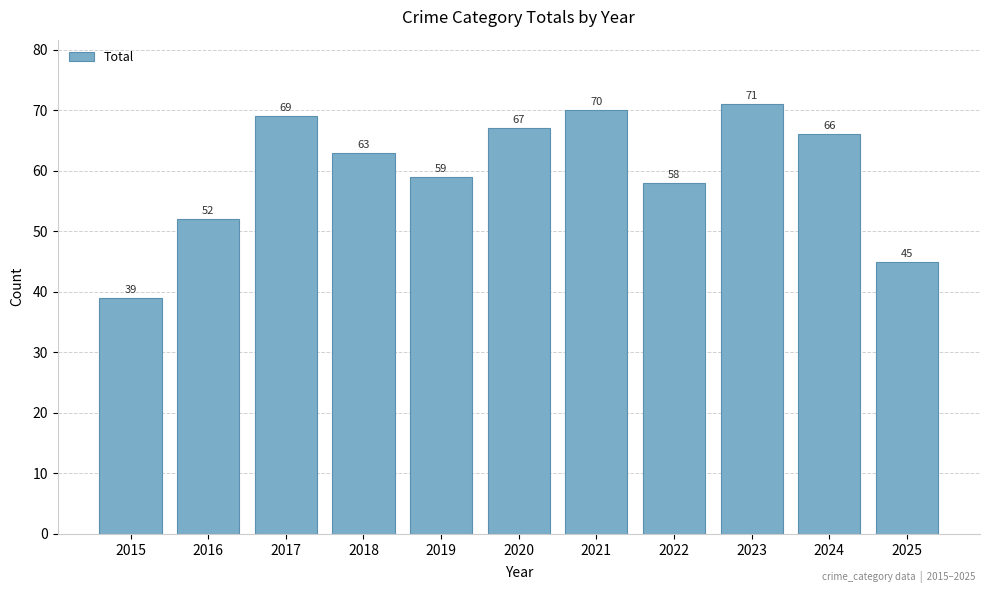

The chart shows a value of 106 at 2021. True or false?

False